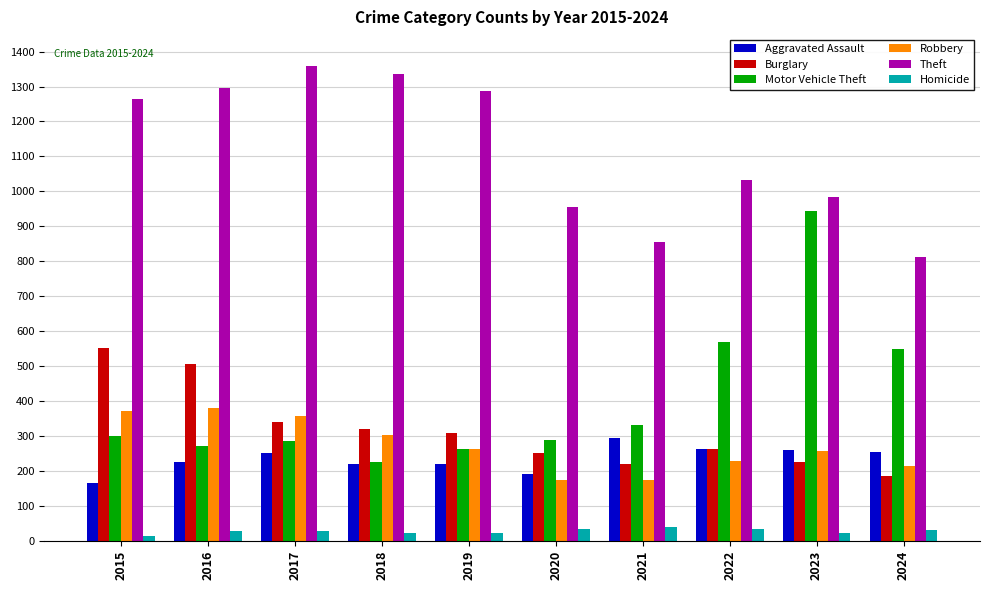

Which series has the widest spread of values?

Motor Vehicle Theft